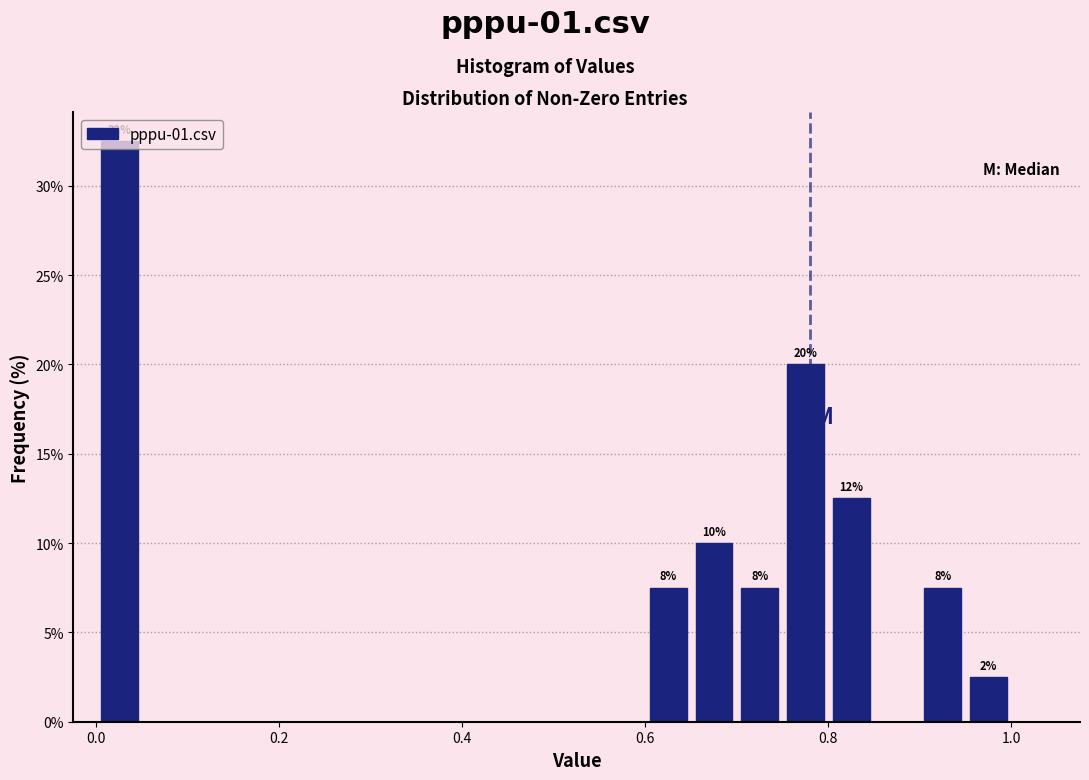

Around what value on the x-axis is the tallest bar? Give the approximate position of its centre, as read against the axis.

0.02